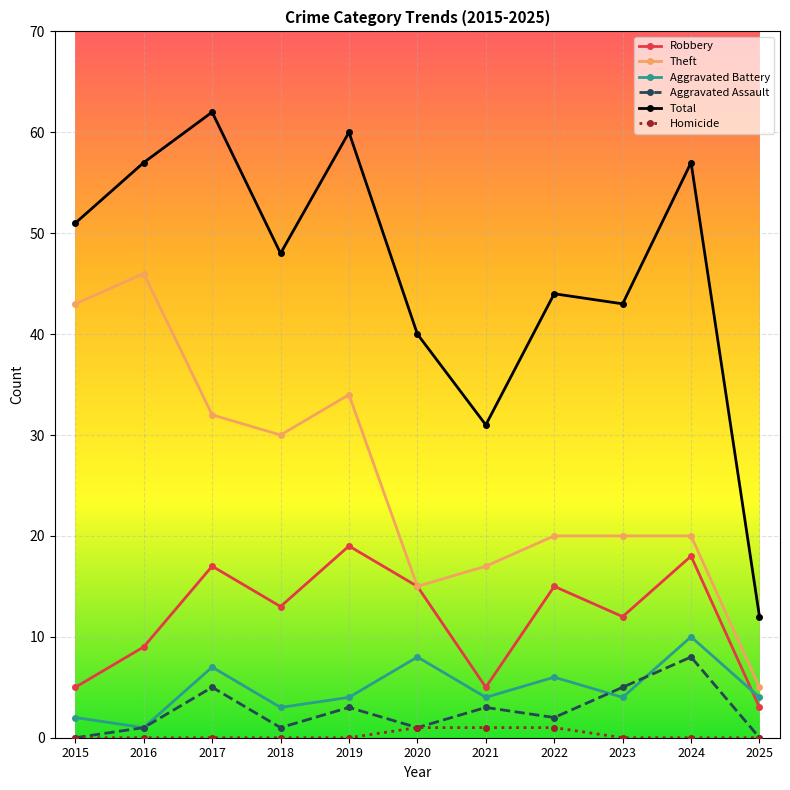

What is the spread (max minus min) of values at 2015?

51